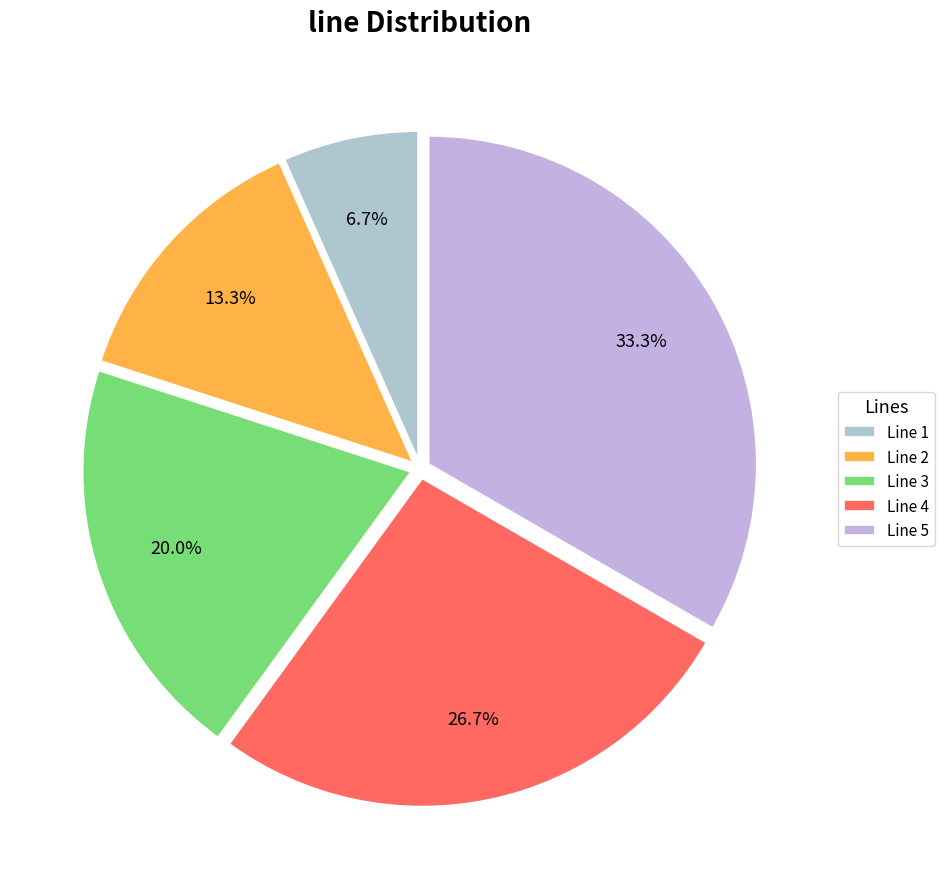

Count the number of slices in the pie.

5